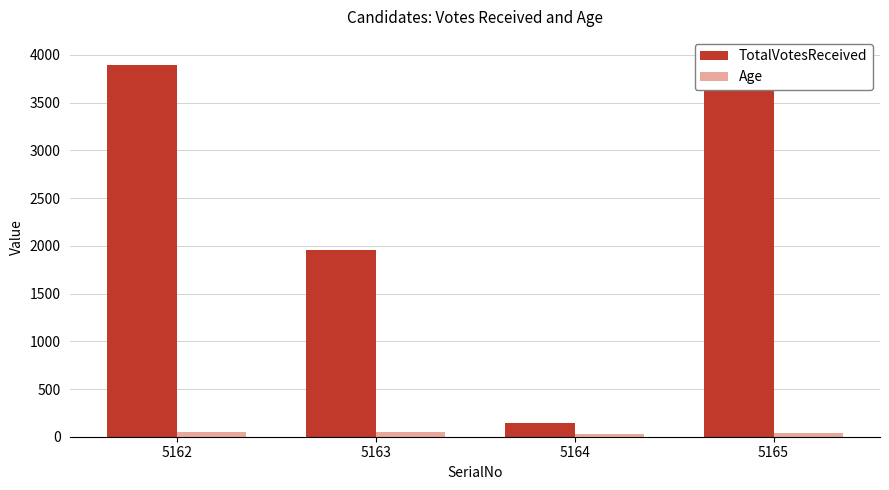

The TotalVotesReceived series shows 5888 at 5165. True or false?

False